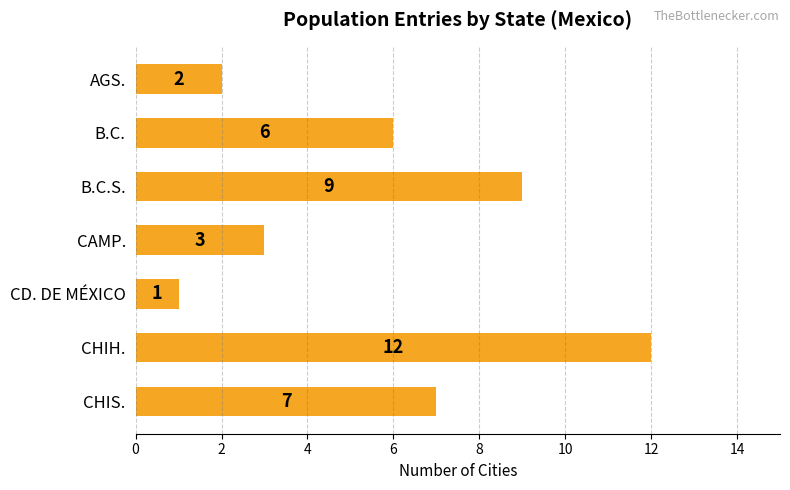

Reading top to bottom, list all the values displayed in this chart.

AGS.=2	B.C.=6	B.C.S.=9	CAMP.=3	CD. DE MÉXICO=1	CHIH.=12	CHIS.=7